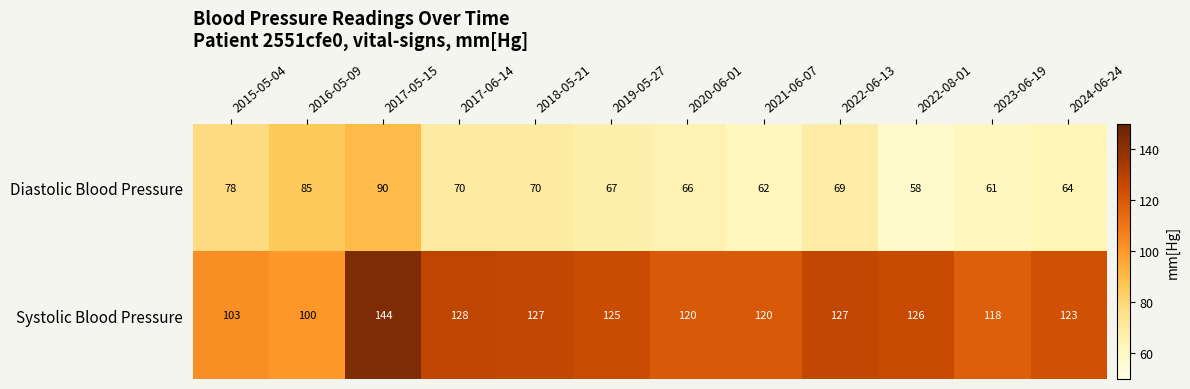

Reading left to right, list all the values displayed in this chart.

Diastolic Blood Pressure: 2015-05-04=78	2016-05-09=85	2017-05-15=90	2017-06-14=70	2018-05-21=70	2019-05-27=67	2020-06-01=66	2021-06-07=62	2022-06-13=69	2022-08-01=58	2023-06-19=61	2024-06-24=64
Systolic Blood Pressure: 2015-05-04=103	2016-05-09=100	2017-05-15=144	2017-06-14=128	2018-05-21=127	2019-05-27=125	2020-06-01=120	2021-06-07=120	2022-06-13=127	2022-08-01=126	2023-06-19=118	2024-06-24=123